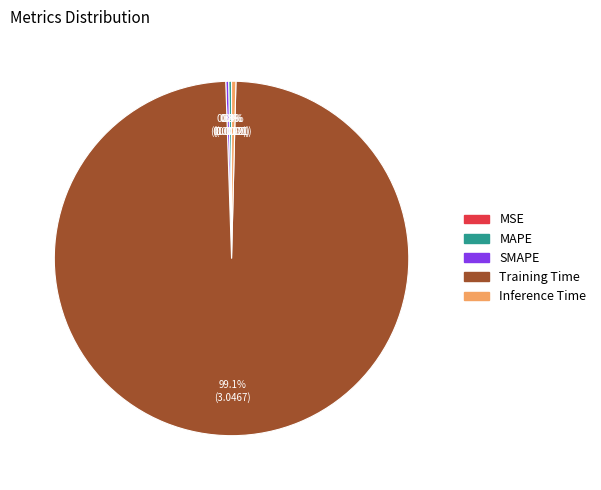

Does any single category account for the majority?

Yes